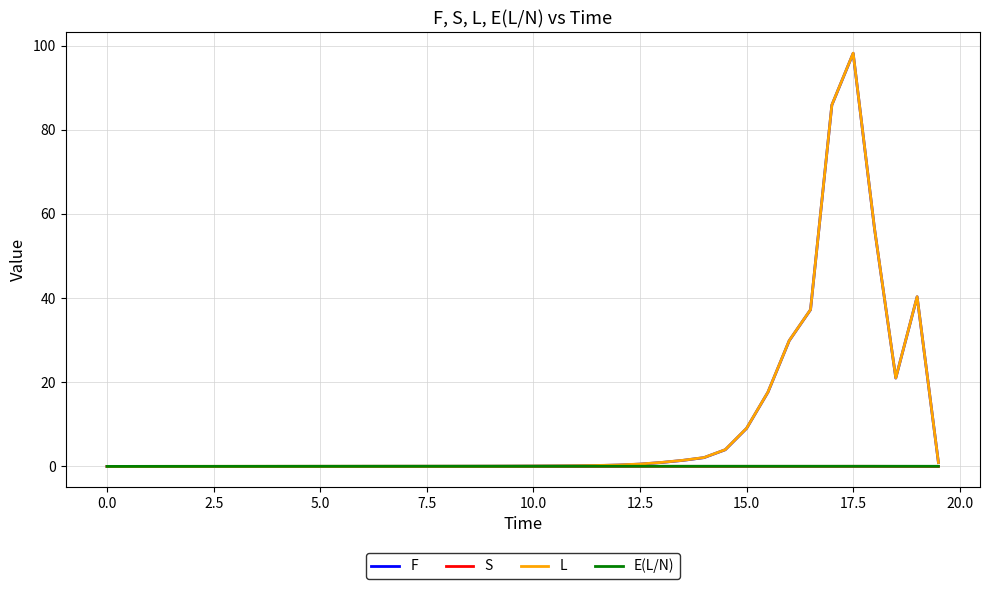

How many lines are shown in the chart?

4